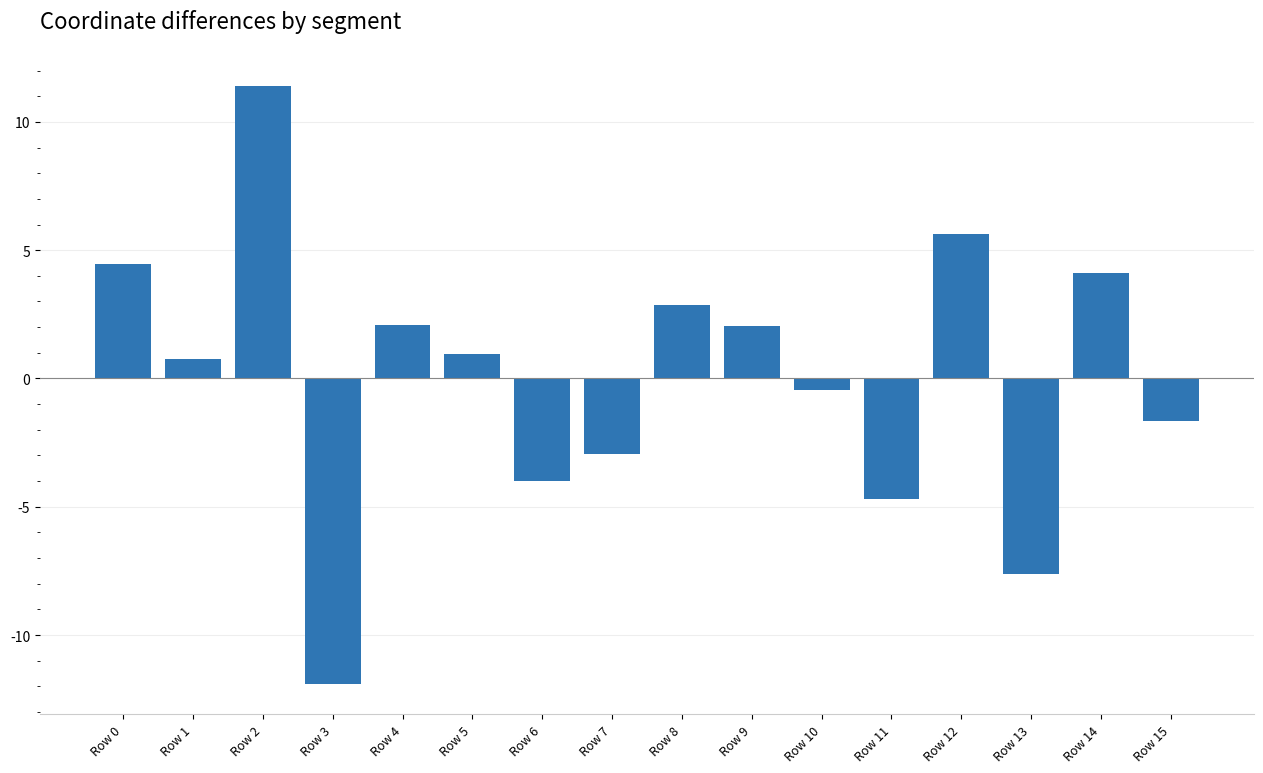

What is the maximum value shown in the chart?

11.4